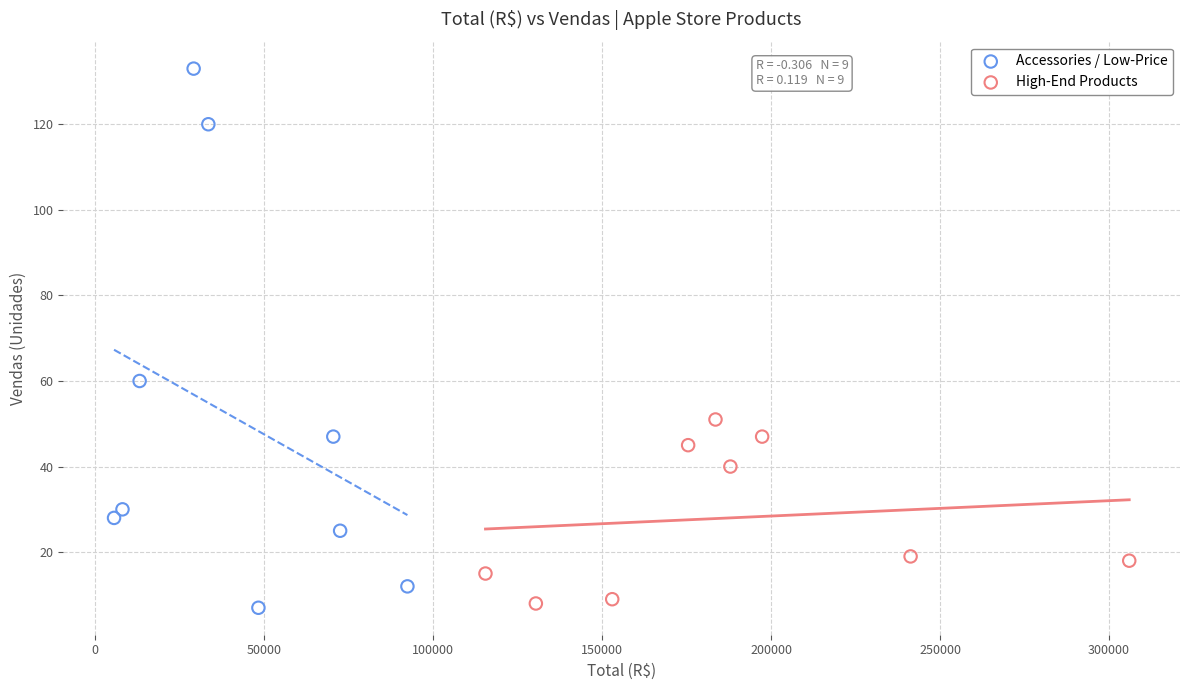

What are all the series names shown in the legend?

Accessories / Low-Price, High-End Products